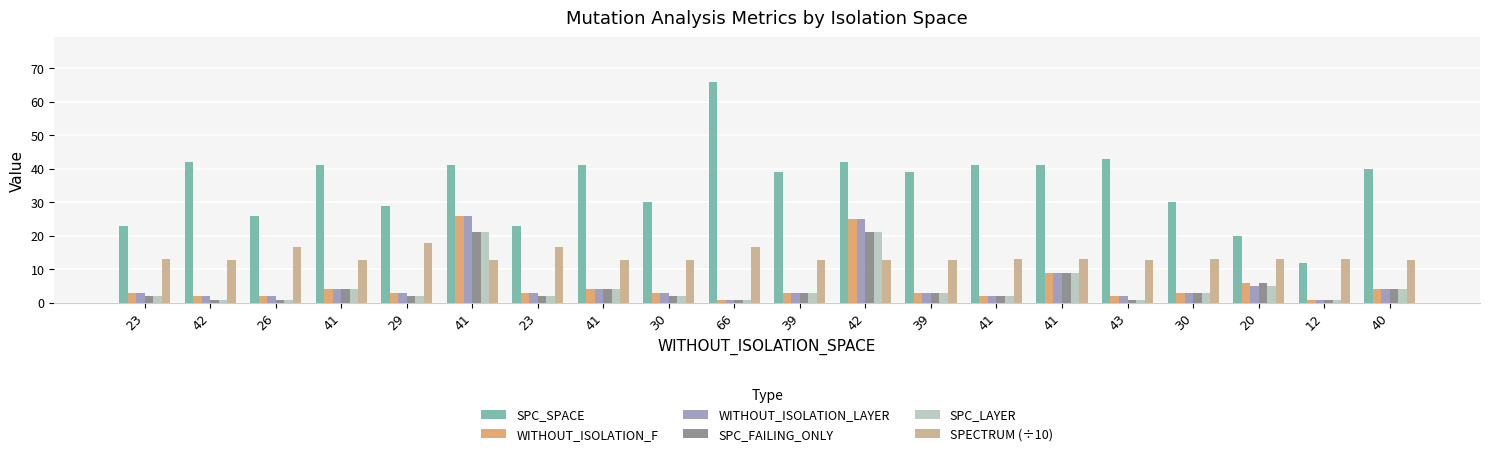

Does the chart contain any negative values?

No